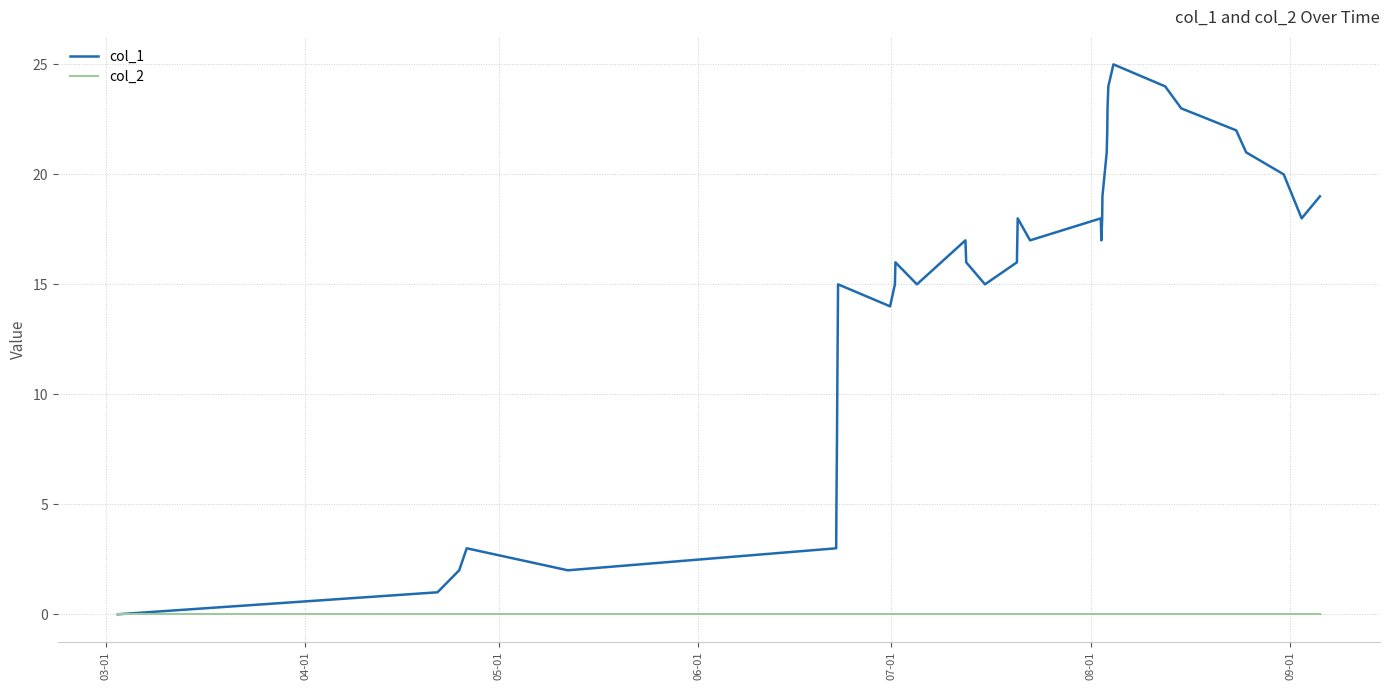

Which series has the largest total across all categories?

col_1